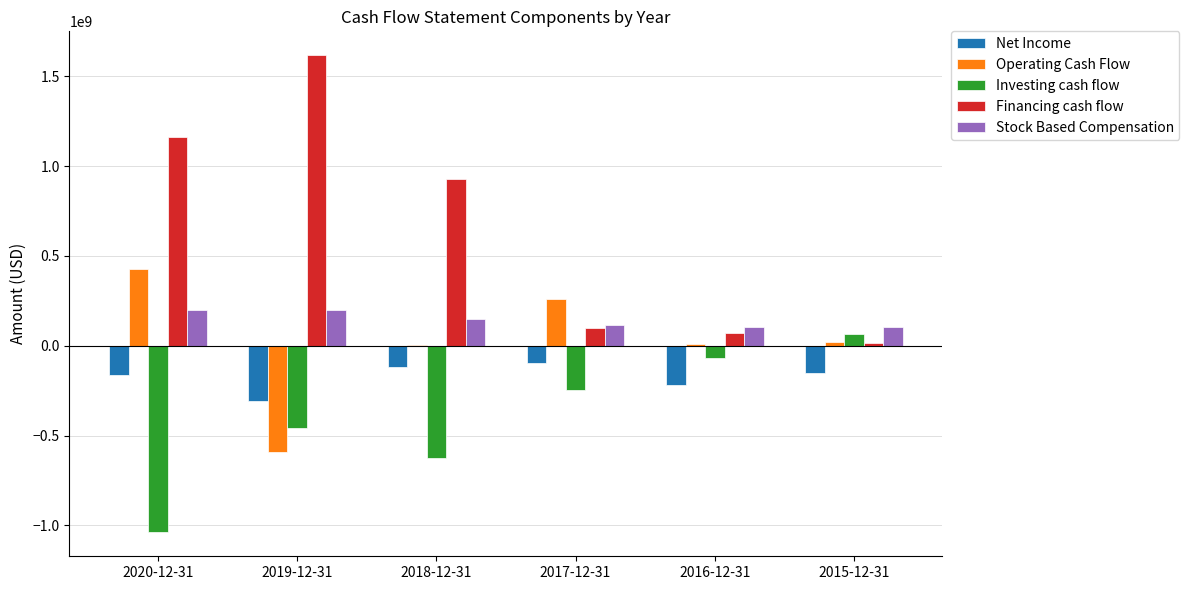

Is it true that Stock Based Compensation equals 105214000 at 2015-12-31?

True